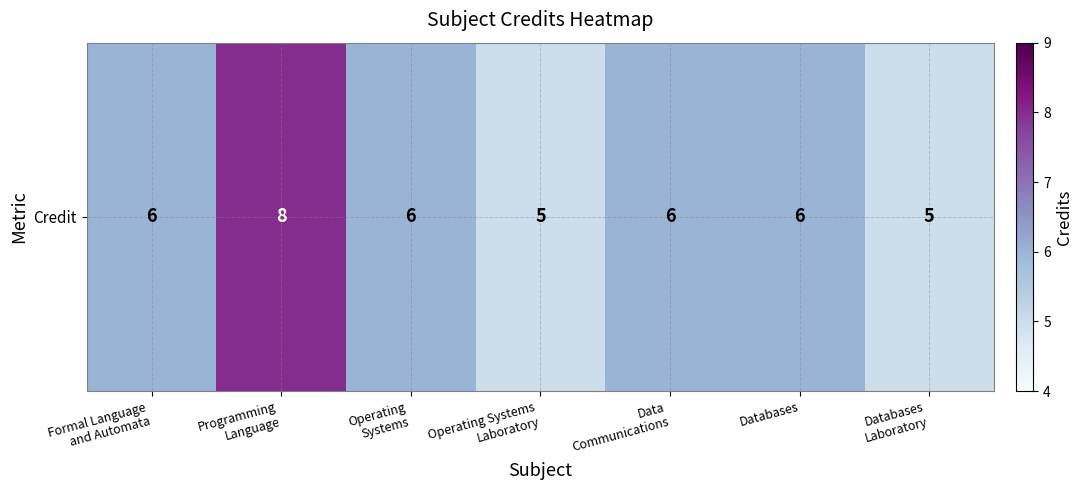

True or false: the data shows 2 at Operating Systems
Laboratory.

False